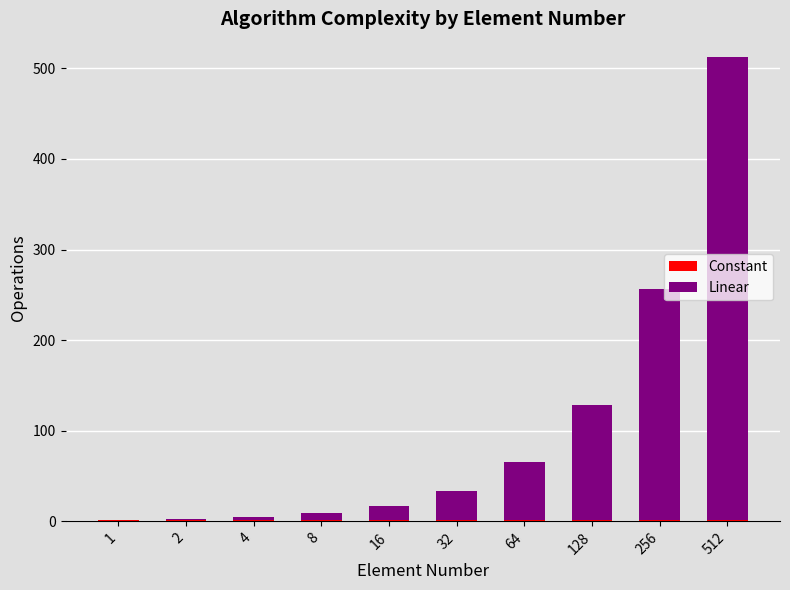

At which category is the sum across all series the highest?

512